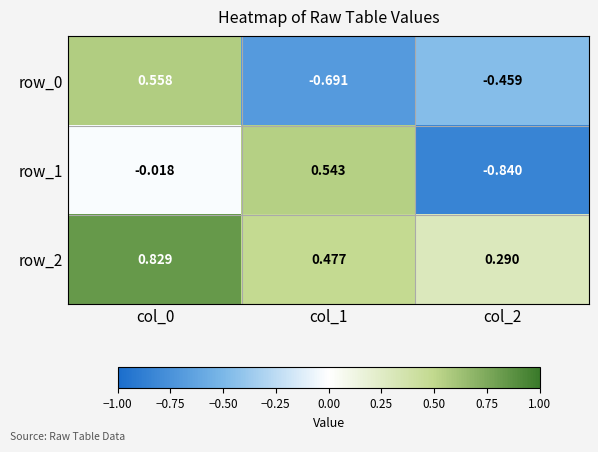

Is the value of row_1 at col_2 greater than the value of row_0 at col_2?

No